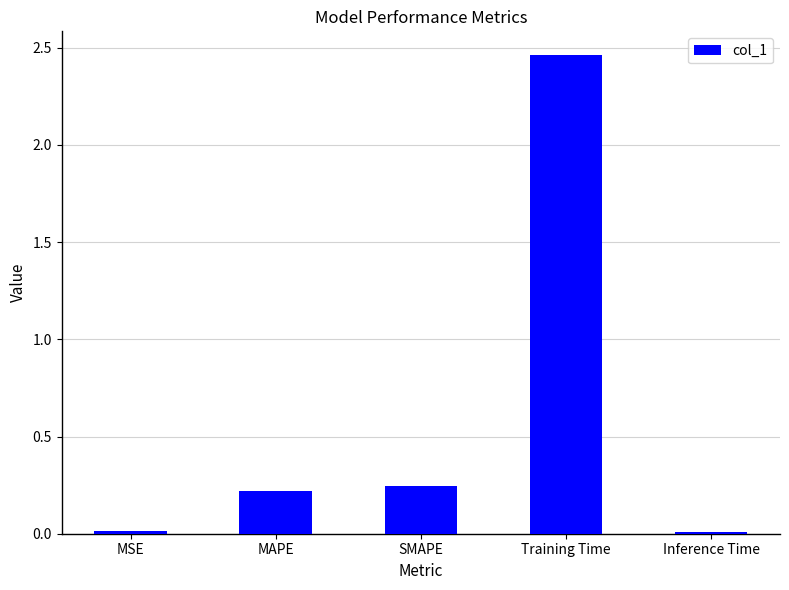

Between Training Time and Inference Time, which is larger?

Training Time